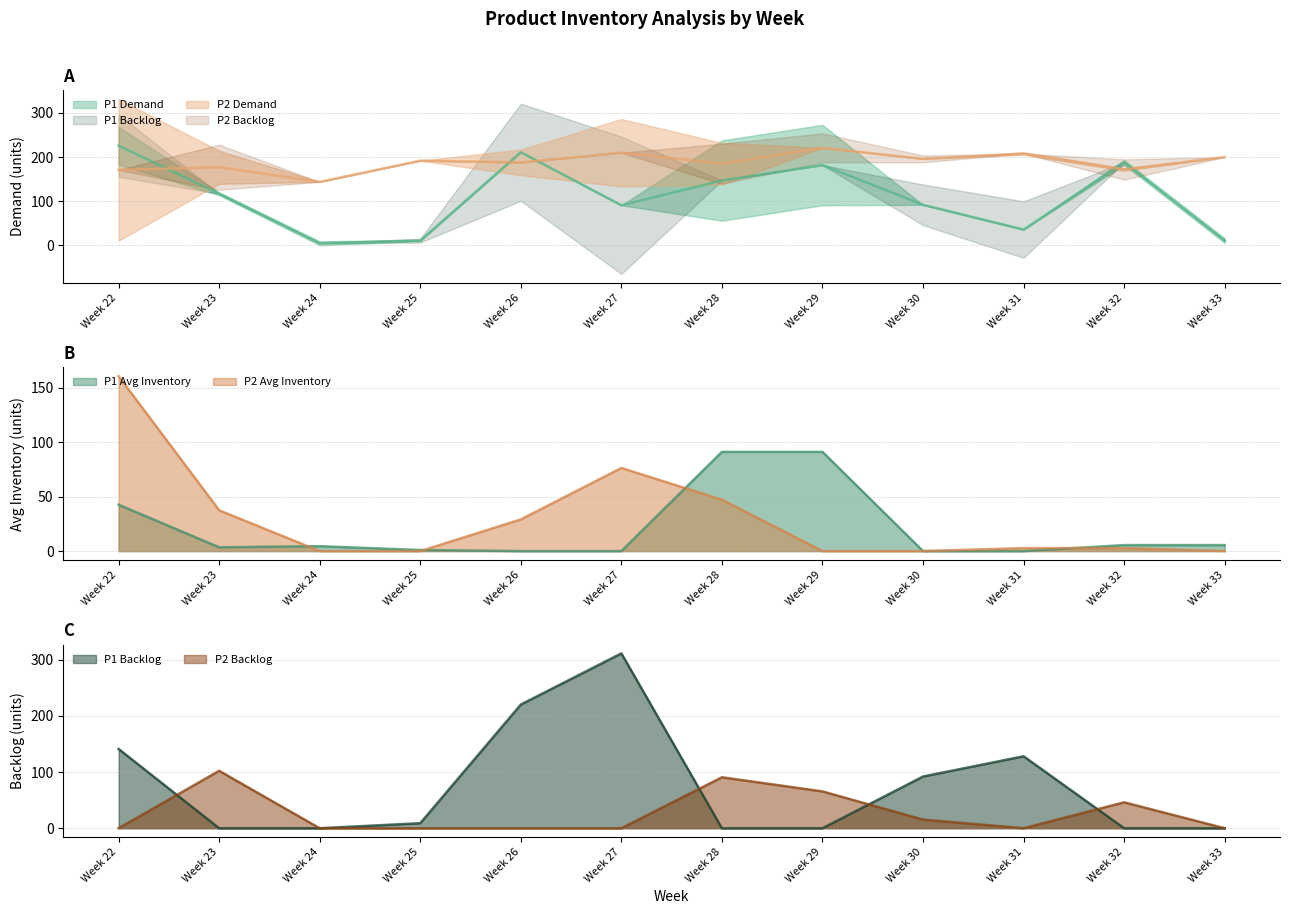

At how many categories does at least one series exceed 126?

12